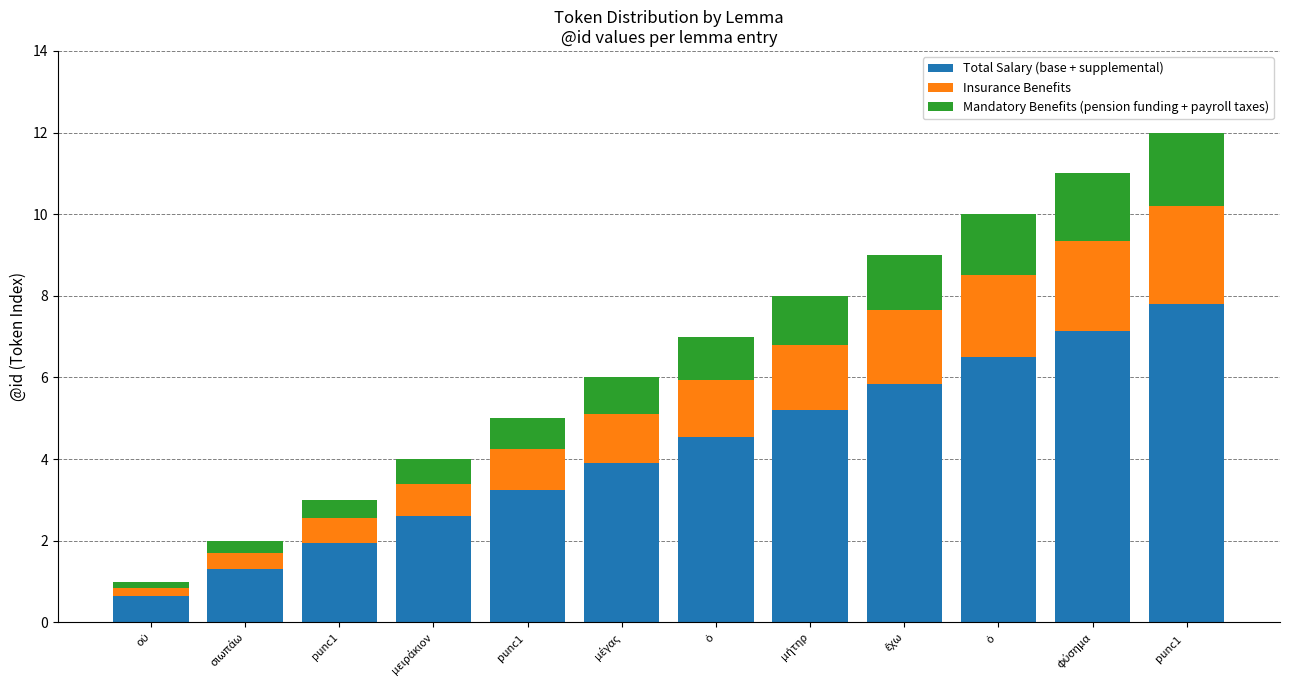

What is the average value of the Total Salary (base + supplemental) series?

4.2